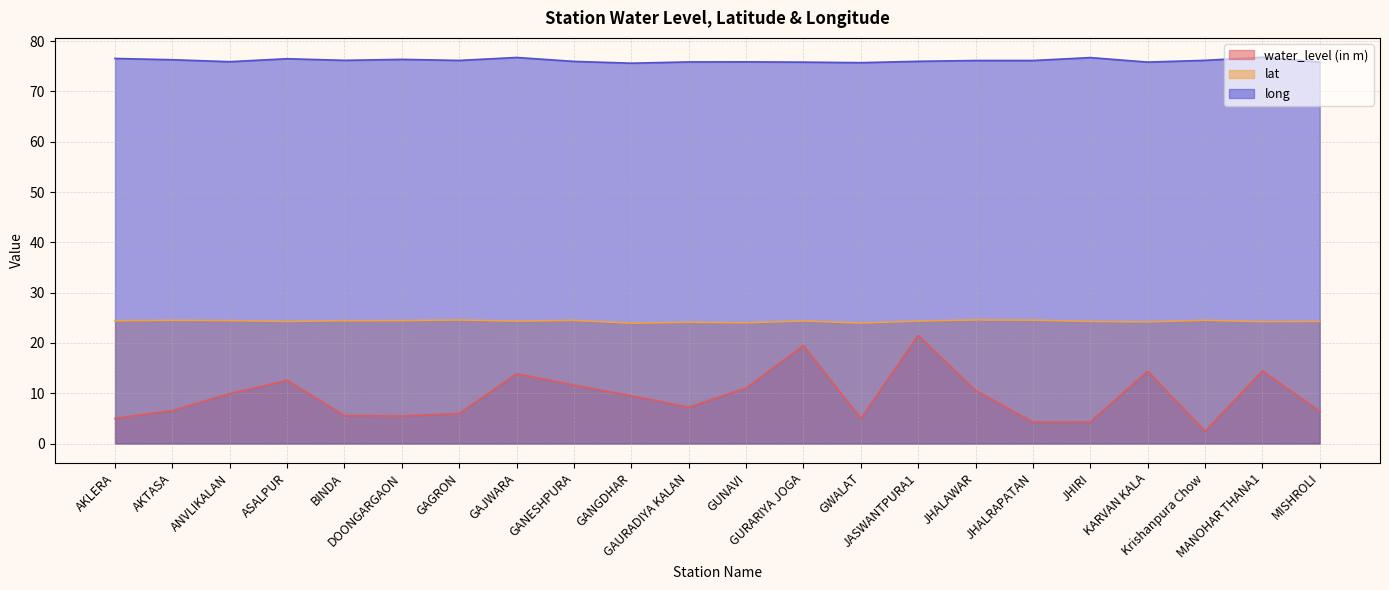

What is the minimum value for water_level (in m)?

2.5